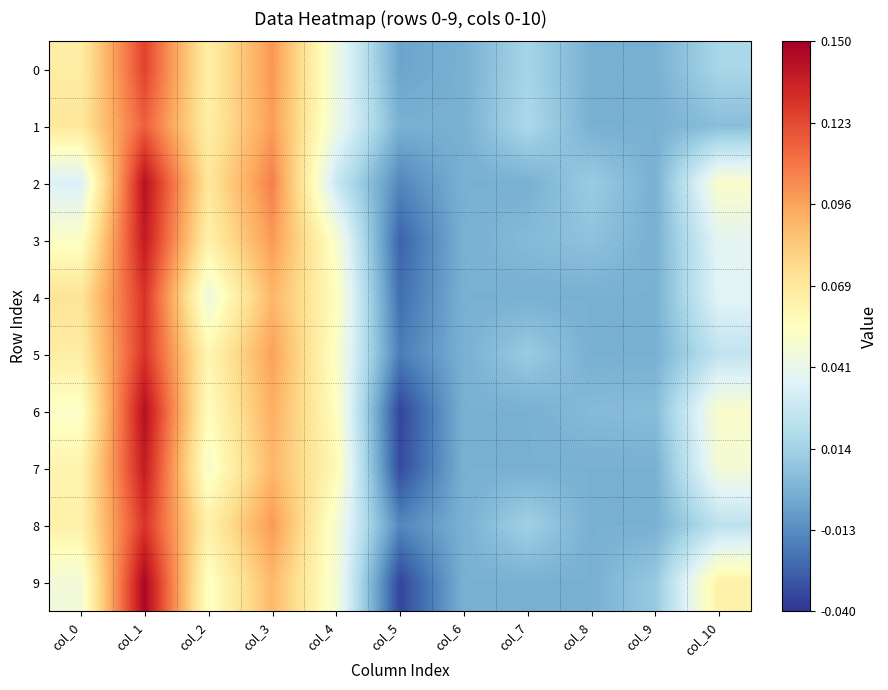

Which series changed the most between col_8 and col_9?

2